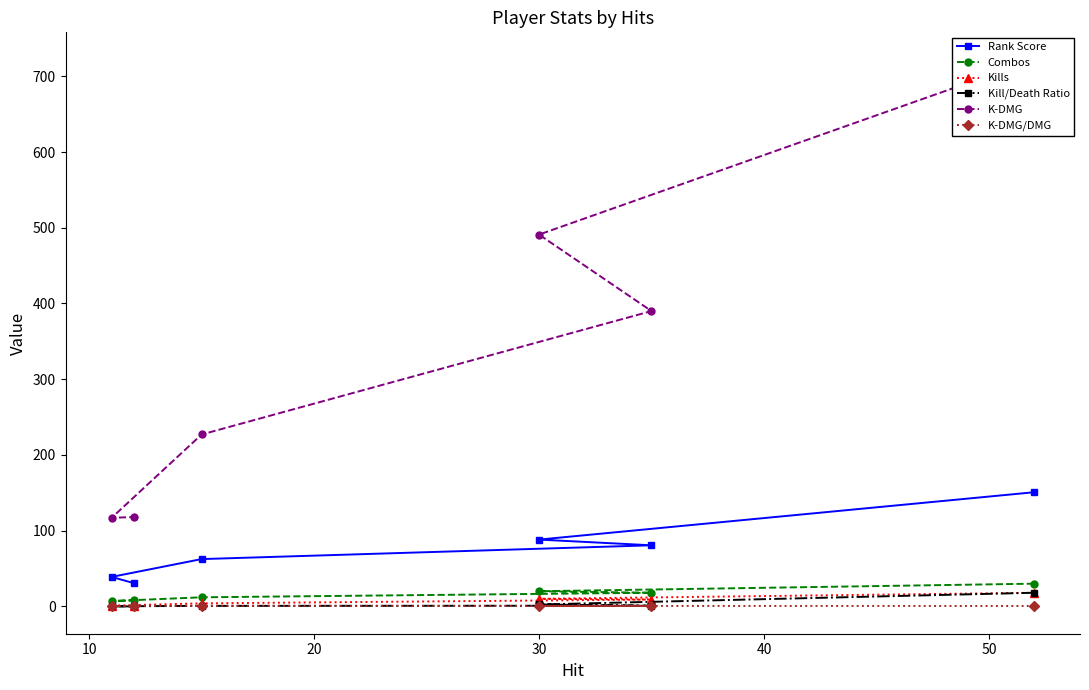

How many lines are shown in the chart?

6